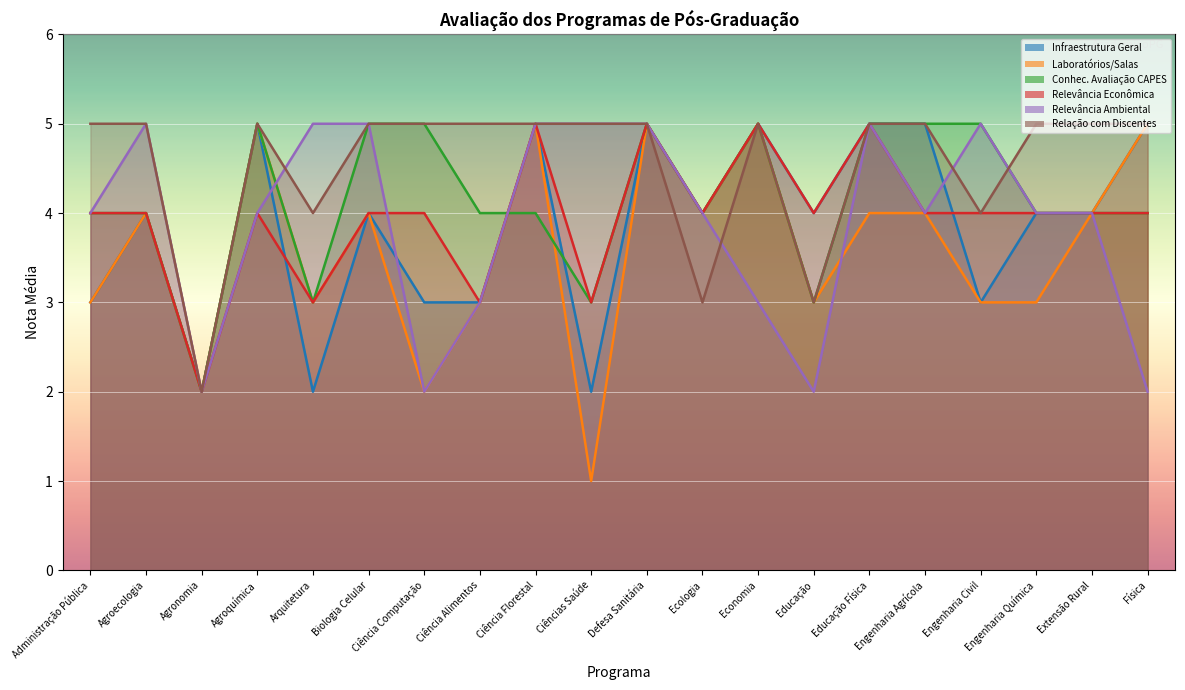

How many data points in Conhec. Avaliação CAPES are above 4?

8